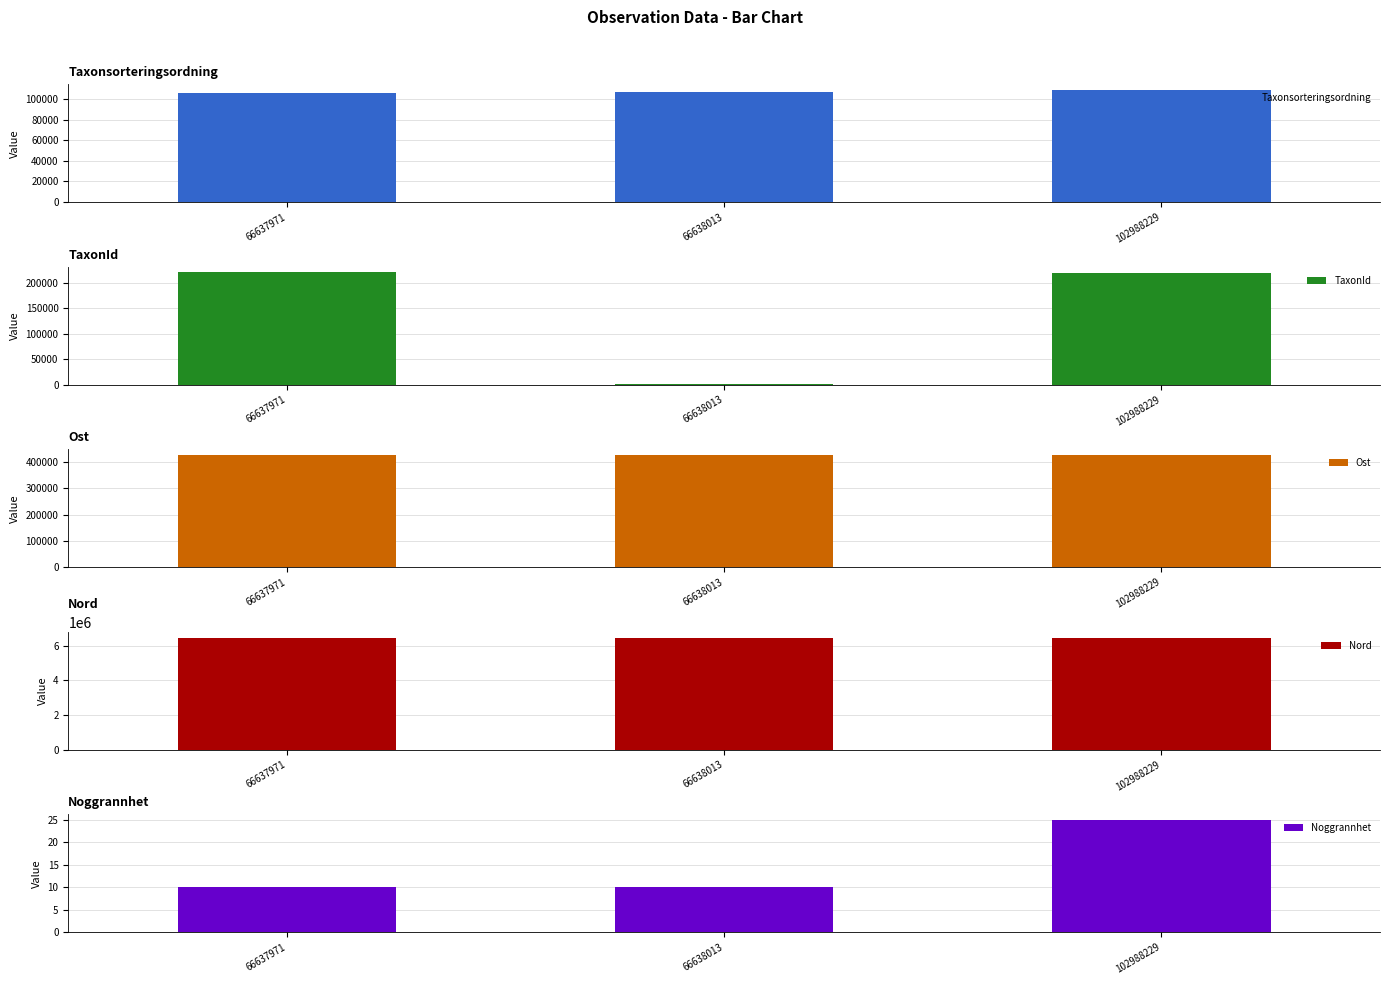

How many values in the Noggrannhet series exceed 10?

1